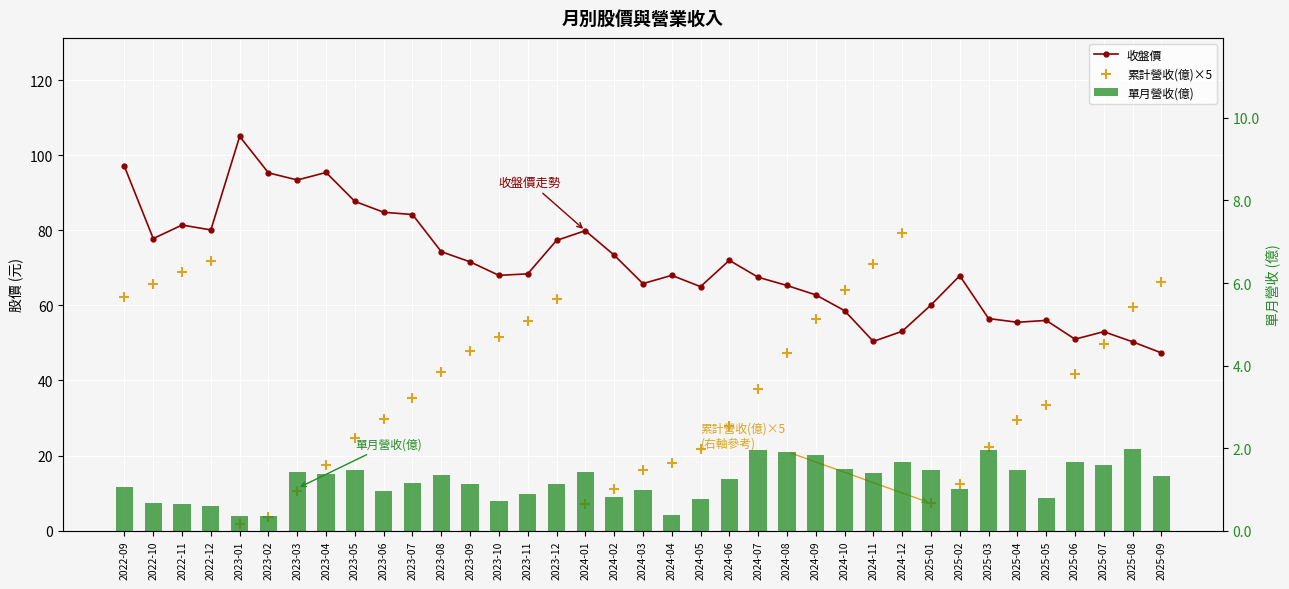

Is the value of 收盤價 at 2024-07 greater than the value of 累計營收(億)×5 at 2024-10?

Yes